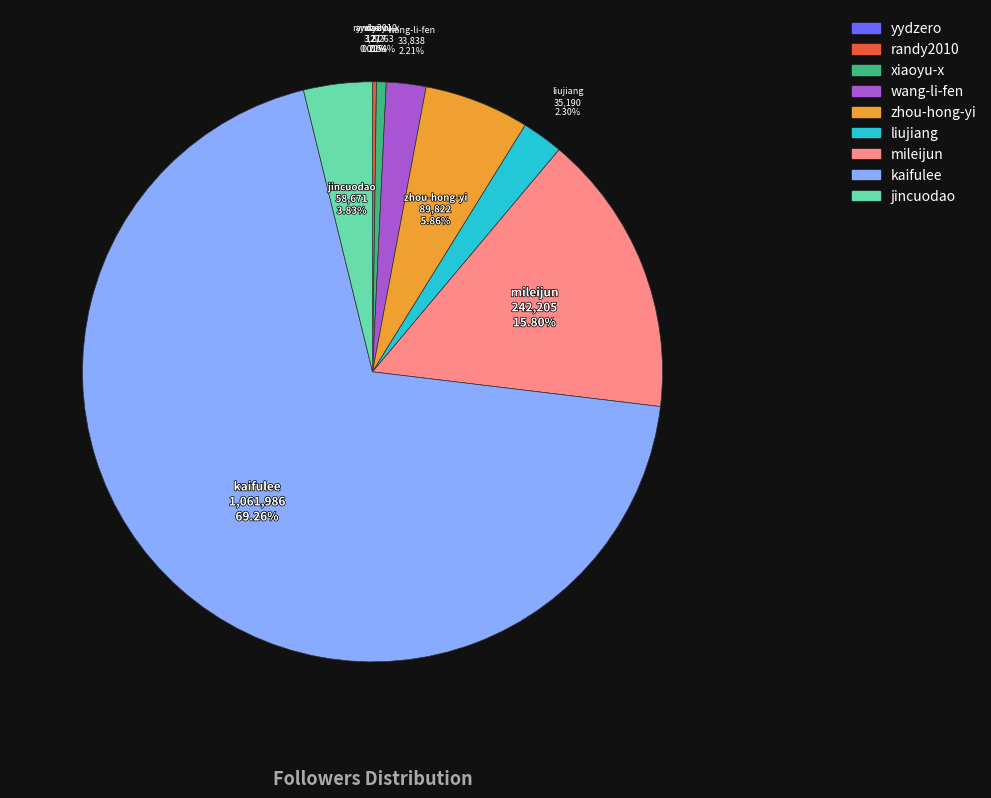

What percentage is the xiaoyu-x slice, to the nearest percent?

1%